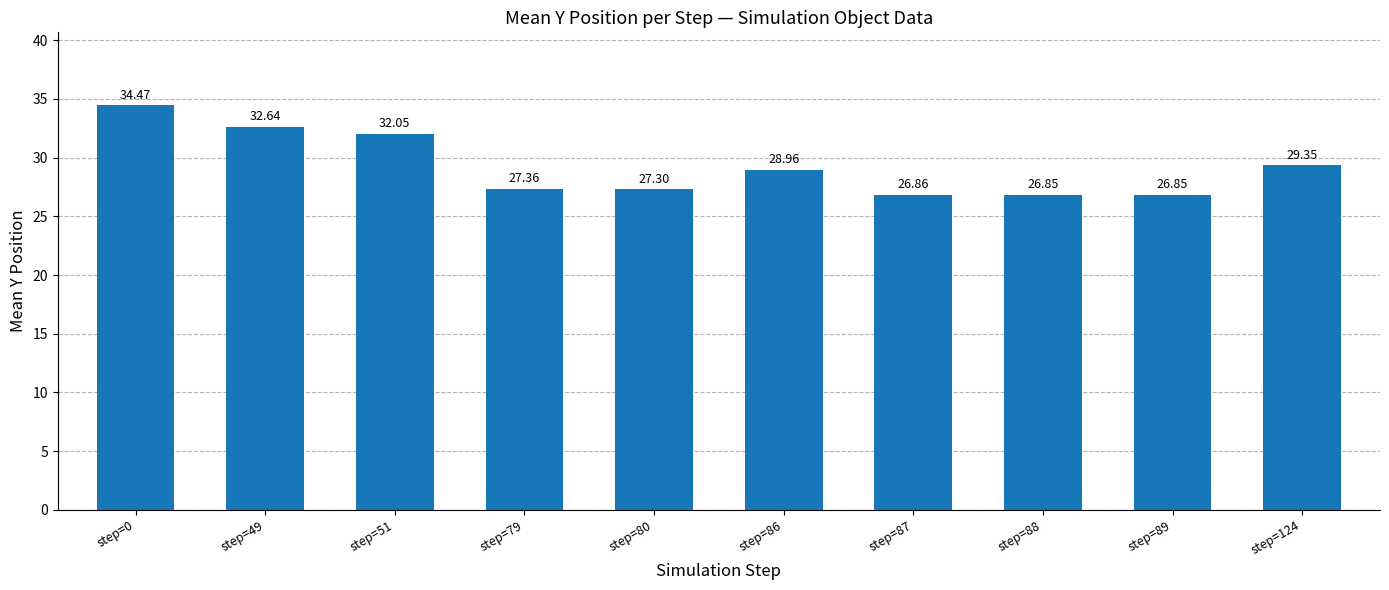

What is the change in value from step=51 to step=88?

-5.2